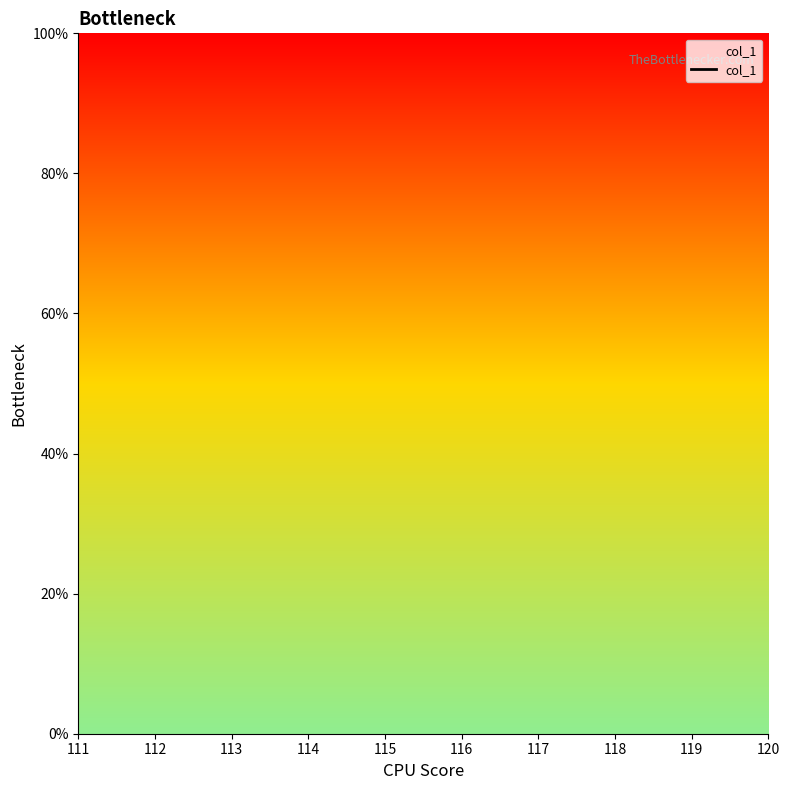

Rank the categories by value from highest to lowest.

111, 112, 113, 114, 115, 116, 117, 118, 119, 120